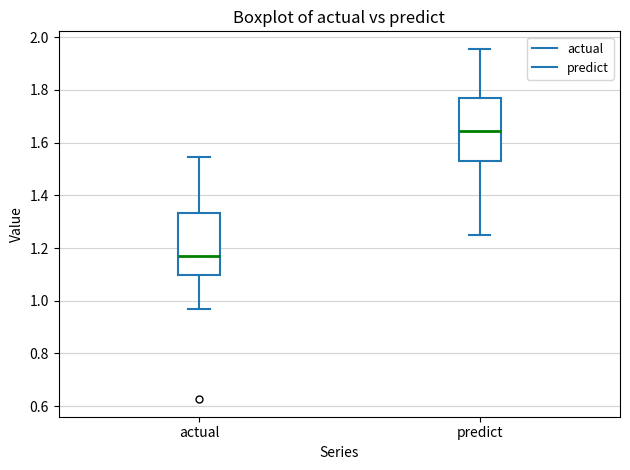

Which box's median line is the lowest?

actual